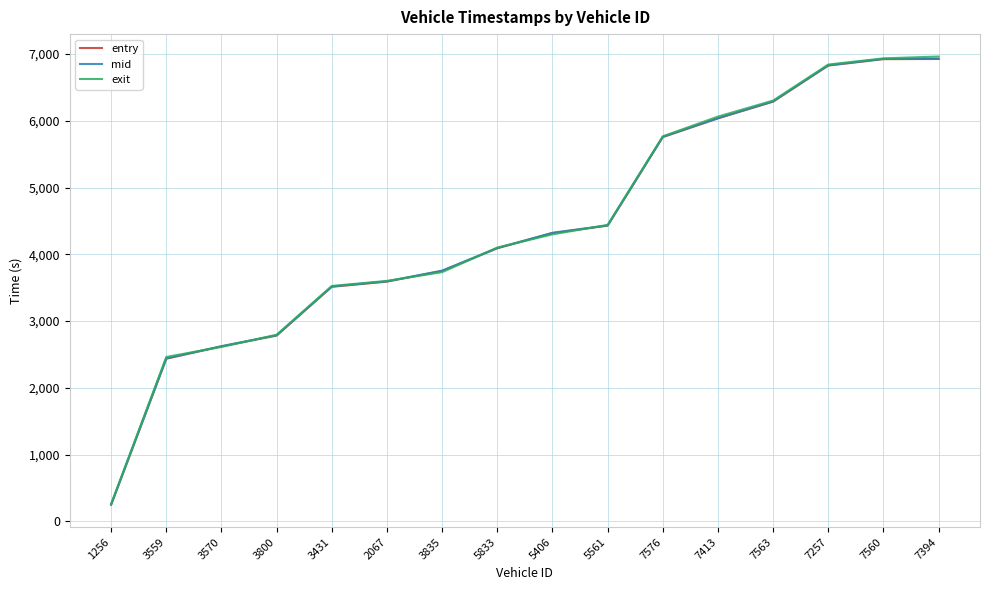

At how many categories does at least one series exceed 2841?

12